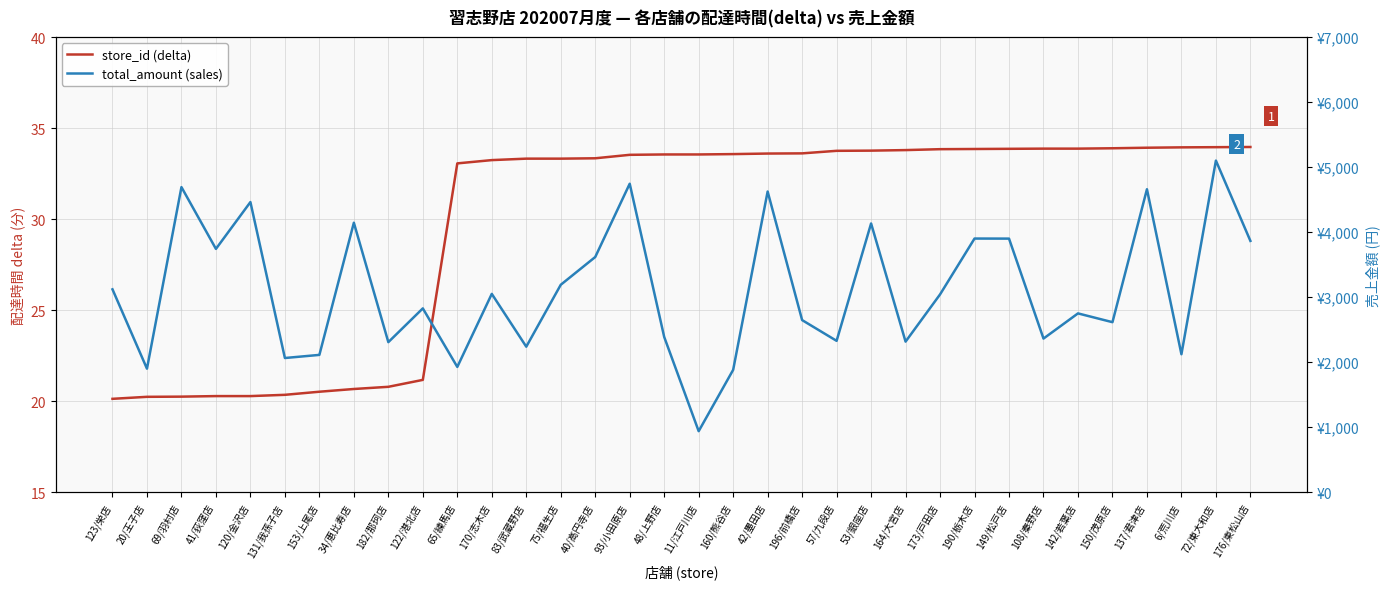

Reading right to left, transcribe all the data shown in this chart.

store_id (delta): 176/東松山店=34.0	72/東大和店=34.0	6/荒川店=33.9	137/君津店=33.9	150/茂原店=33.9	142/若葉店=33.9	108/秦野店=33.9	149/松戸店=33.9	190/栃木店=33.9	173/戸田店=33.8	164/大宮店=33.8	53/銀座店=33.8	57/九段店=33.8	196/前橋店=33.6	42/墨田店=33.6	160/熊谷店=33.6	11/江戸川店=33.5	48/上野店=33.5	93/小田原店=33.5	40/高円寺店=33.3	75/福生店=33.3	83/武蔵野店=33.3	170/志木店=33.2	65/練馬店=33.1	122/港北店=21.2	182/那珂店=20.8	34/恵比寿店=20.7	153/上尾店=20.5	131/我孫子店=20.4	120/金沢店=20.3	41/荻窪店=20.3	69/羽村店=20.2	20/王子店=20.2	123/栄店=20.1
total_amount (sales): 176/東松山店=3865.0	72/東大和店=5100.0	6/荒川店=2122.0	137/君津店=4659.0	150/茂原店=2615.0	142/若葉店=2750.0	108/秦野店=2363.0	149/松戸店=3900.0	190/栃木店=3901.0	173/戸田店=3042.0	164/大宮店=2316.0	53/銀座店=4133.0	57/九段店=2328.0	196/前橋店=2647.0	42/墨田店=4624.0	160/熊谷店=1882.0	11/江戸川店=939.0	48/上野店=2388.0	93/小田原店=4744.0	40/高円寺店=3617.0	75/福生店=3190.0	83/武蔵野店=2238.0	170/志木店=3050.0	65/練馬店=1927.0	122/港北店=2827.0	182/那珂店=2308.0	34/恵比寿店=4144.0	153/上尾店=2112.0	131/我孫子店=2064.0	120/金沢店=4462.0	41/荻窪店=3742.0	69/羽村店=4692.0	20/王子店=1900.0	123/栄店=3120.0